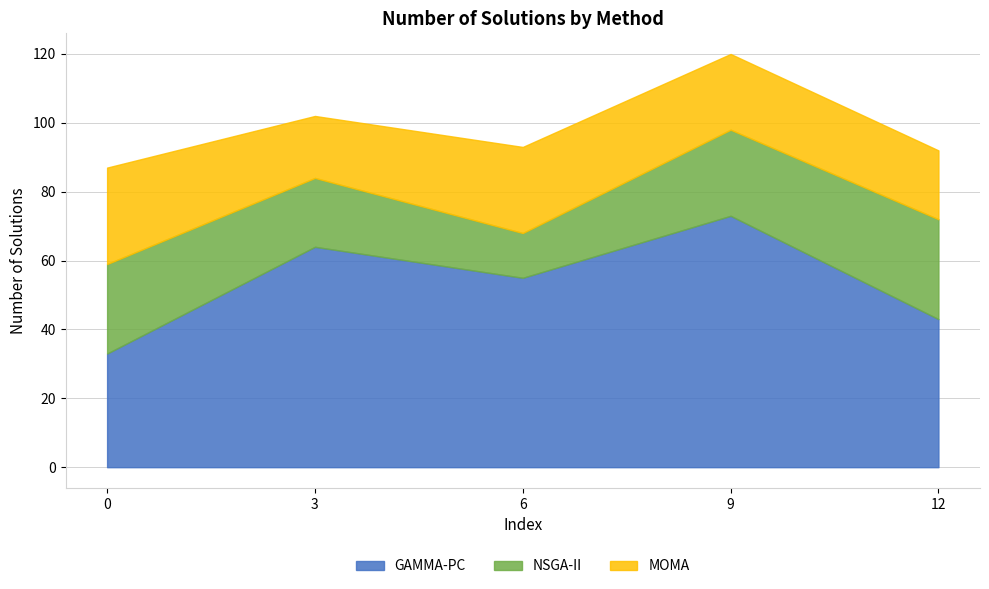

The NSGA-II series shows 3 at 6. True or false?

False